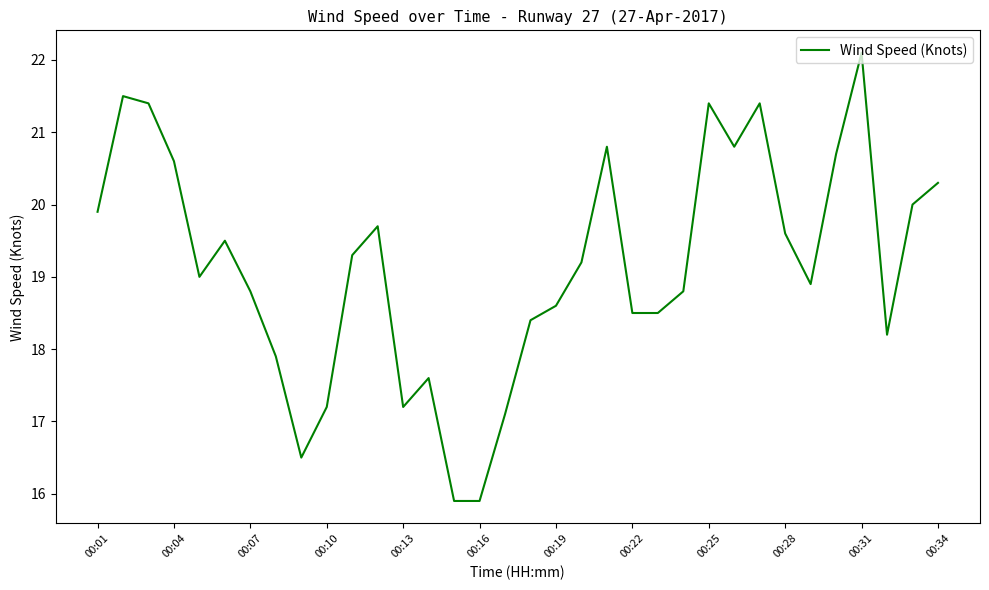

What is the maximum value shown in the chart?

22.1